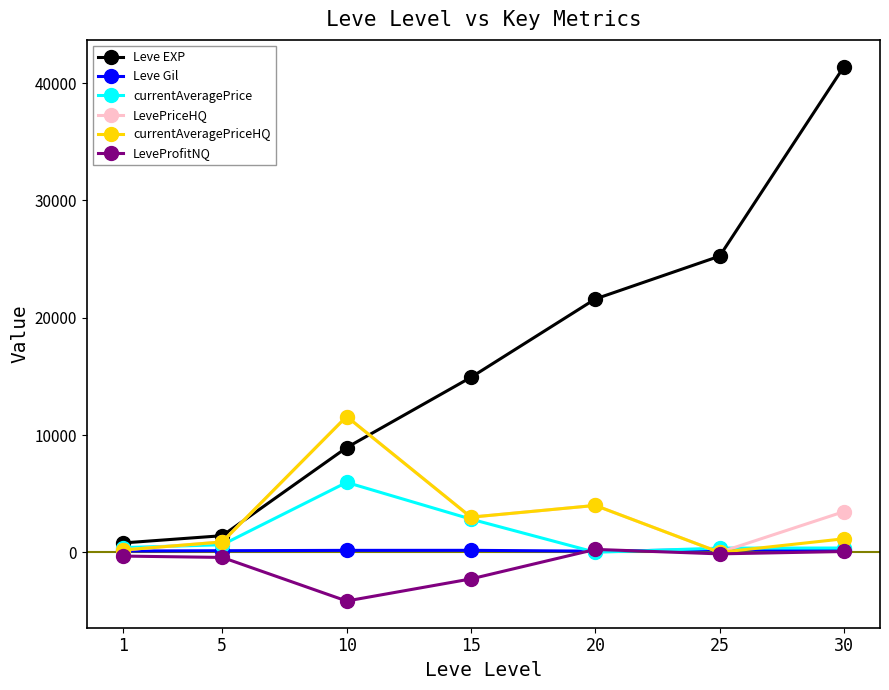

Where does the currentAveragePriceHQ series first go above 1156?

10